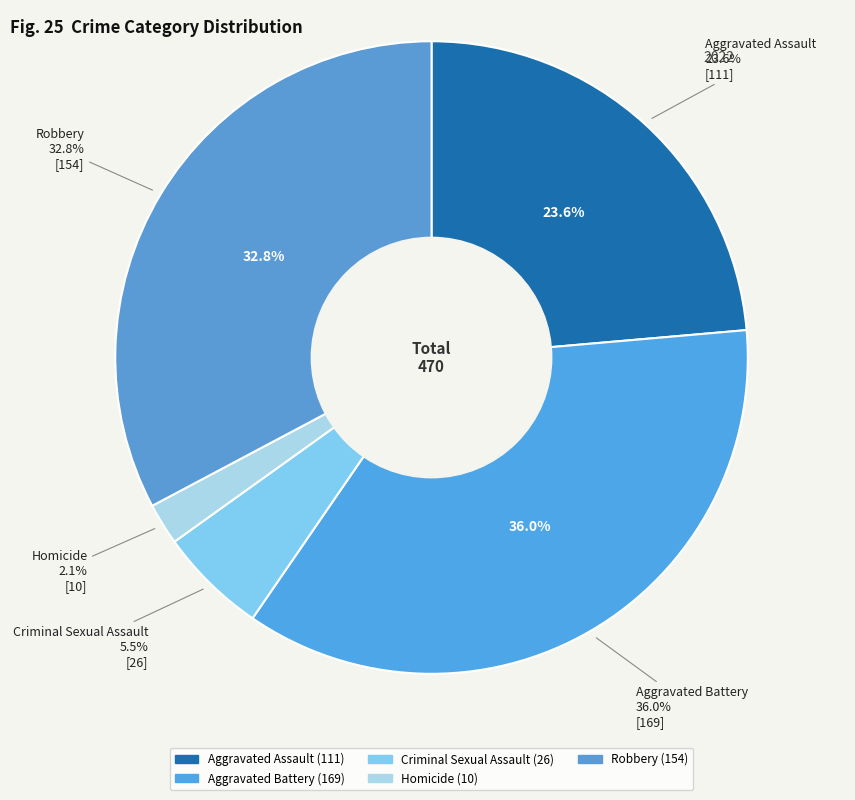

To the nearest percent, what is the difference between the largest and smallest slice percentages?

34%